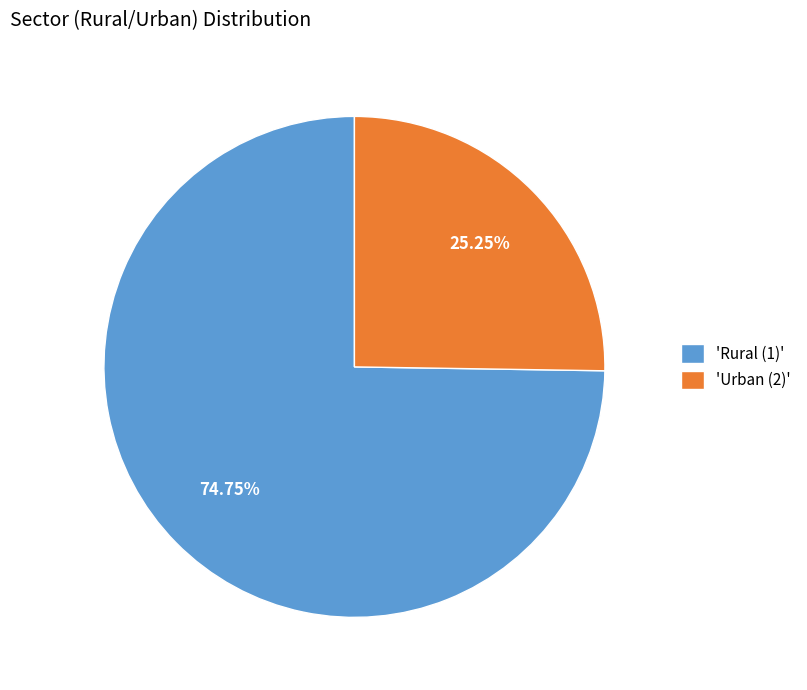

Rank the categories by value from highest to lowest.

'Rural (1)', 'Urban (2)'